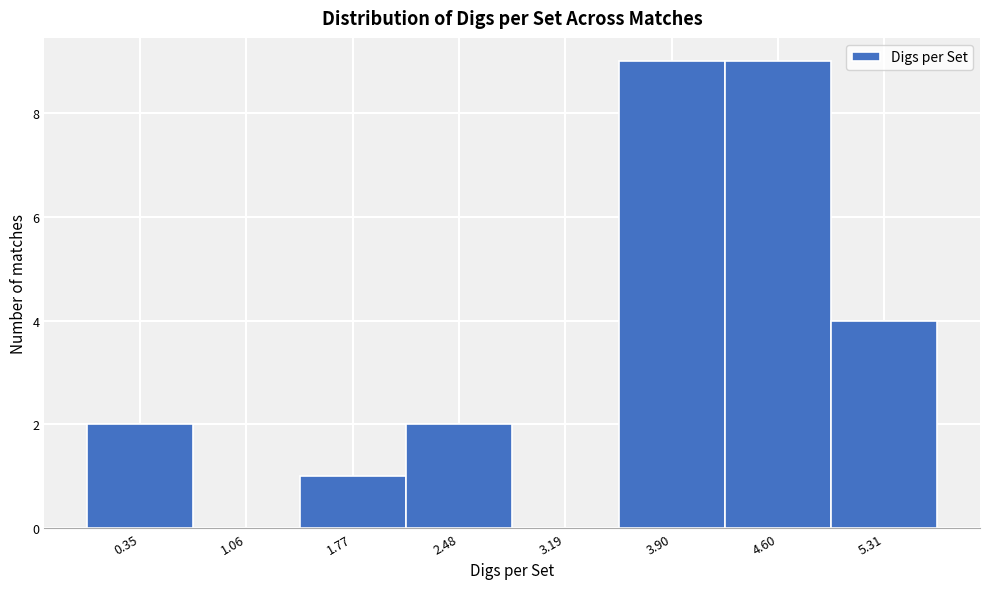

Reading left to right, list every bar in this chart as the range it spans on the x-axis followed by its height. Neither the bar edges nor the heights are printed on the chart, so give them approximately, as read against the axes.

0.0 to 0.7: 2
0.7 to 1.4: 0
1.4 to 2.1: 1
2.1 to 2.8: 2
2.8 to 3.5: 0
3.5 to 4.3: 9
4.3 to 5.0: 9
5.0 to 5.7: 4